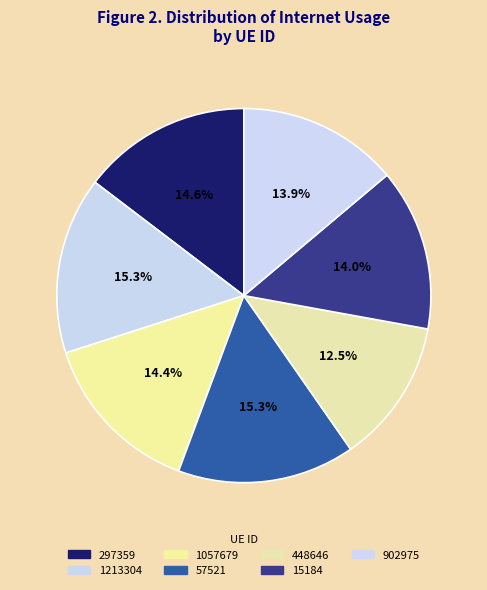

Does 902975 account for over 50% of the chart?

No